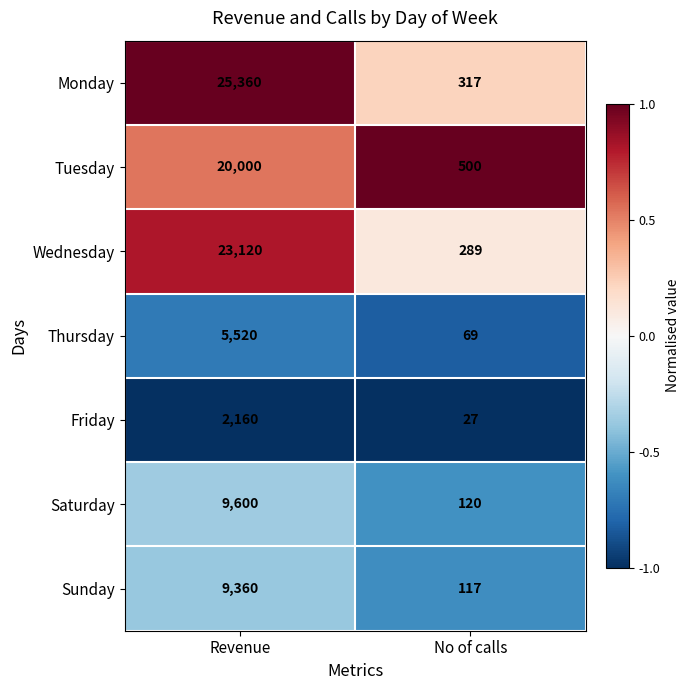

What is the approximate value of Sunday at Revenue?

9360